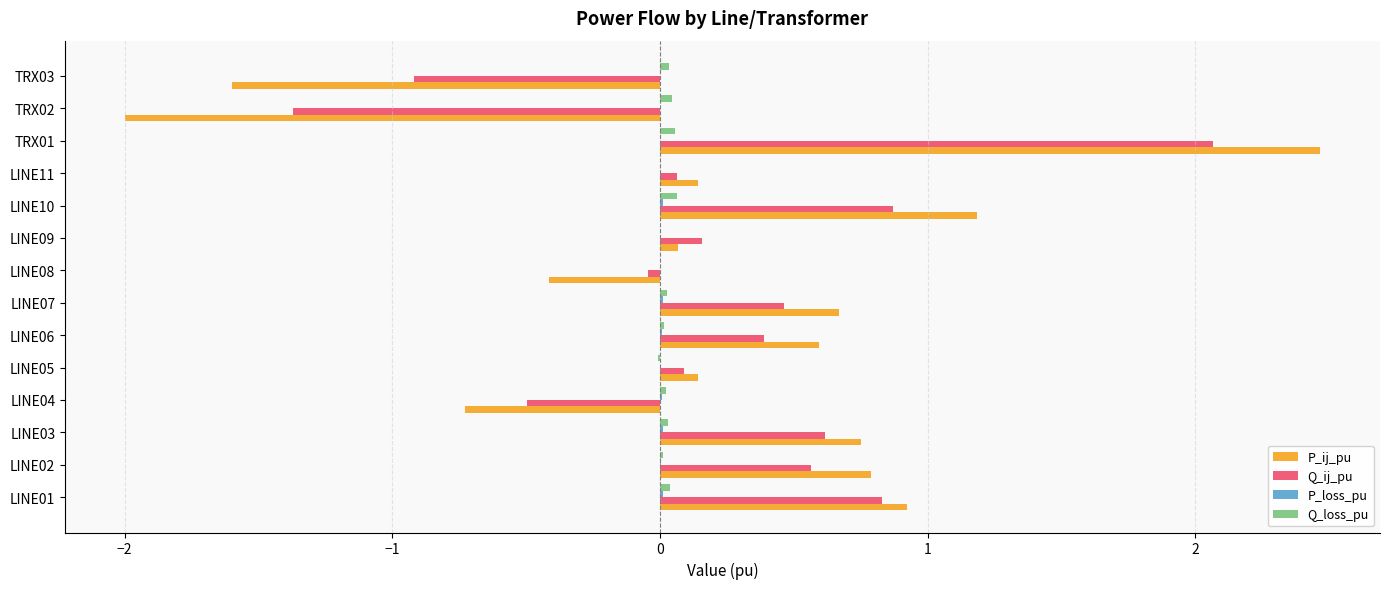

Is the value of Q_ij_pu at TRX02 greater than the value of Q_loss_pu at TRX02?

No